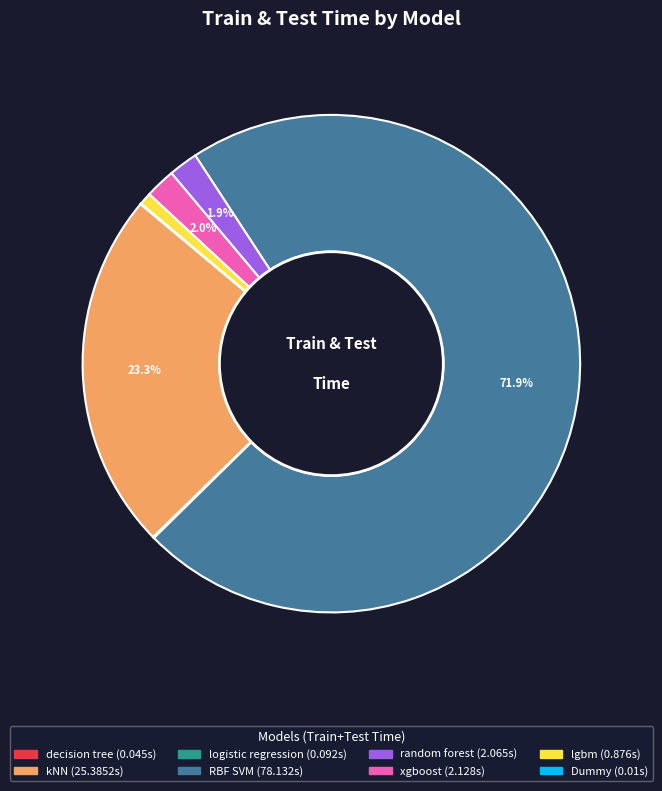

Is it true that RBF SVM is 59% of the pie?

False